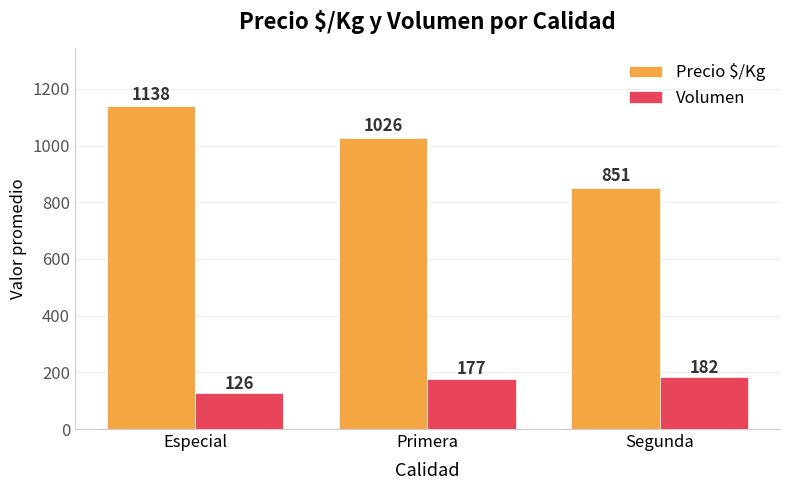

Which series has the widest spread of values?

Precio $/Kg